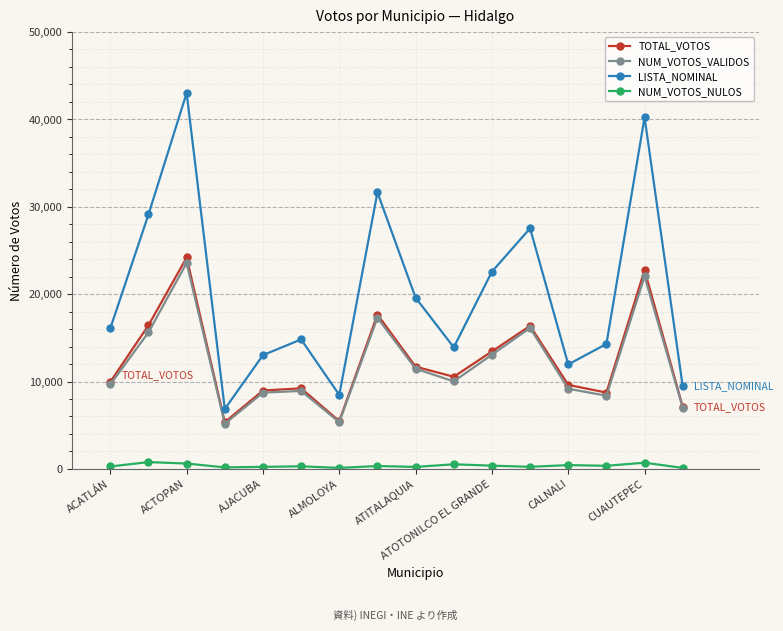

Which series has the widest spread of values?

LISTA_NOMINAL